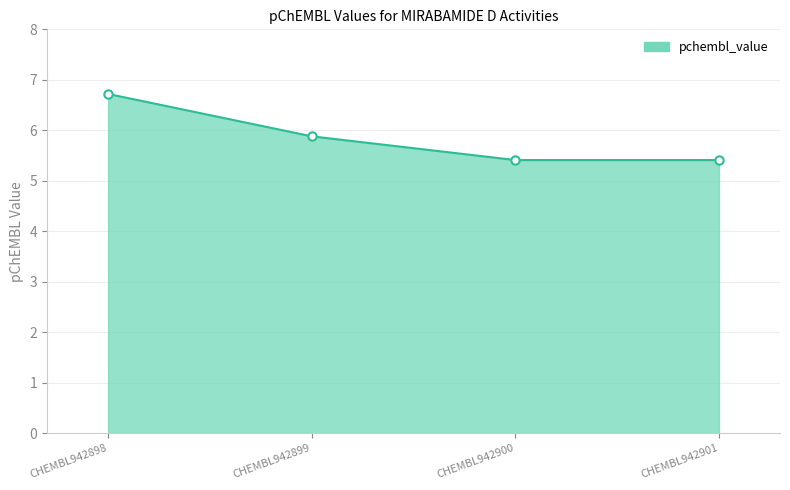

Reading left to right, extract all data points from this chart.

6.7	5.9	5.4	5.4